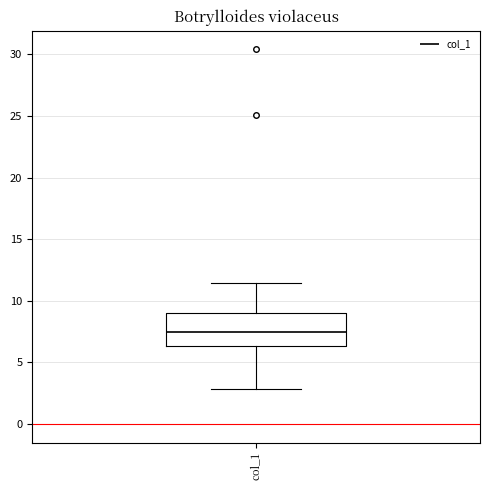

Where does the upper whisker of the box for col_1 end on the y-axis? The values are not printed on the chart, so give them approximately, as read against the axis.

11.5